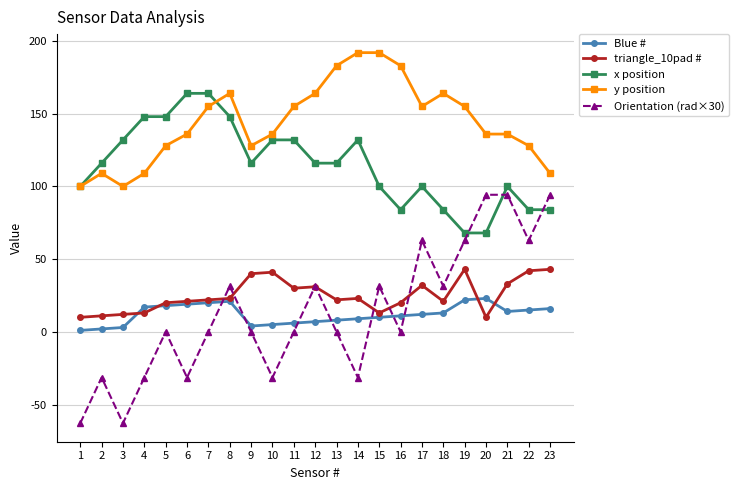

What is the difference between the second highest and minimum values in the Orientation (rad×30) series?

157.1